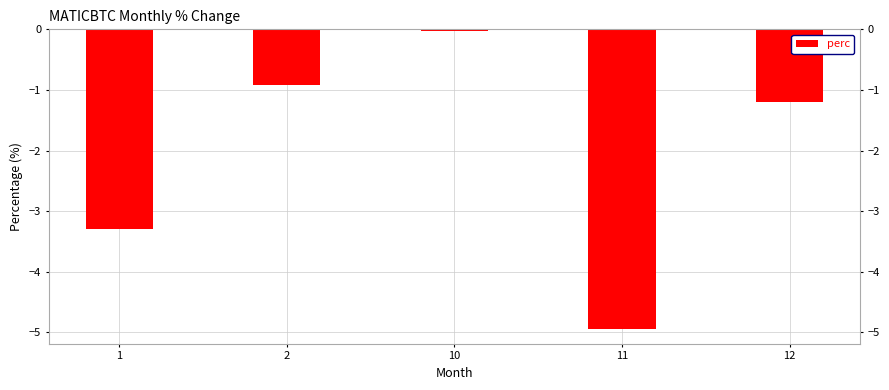

Where is the data nearest to the value -2?

12